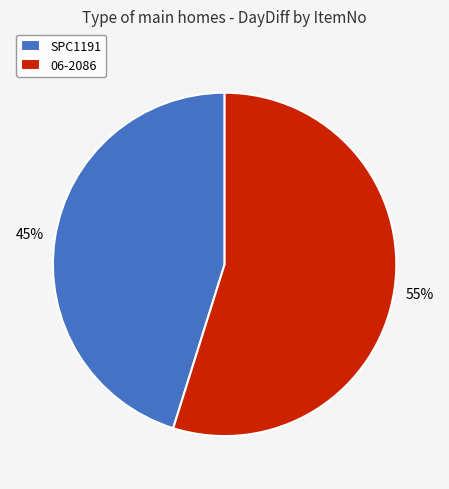

Is there any slice that represents more than half of the pie?

Yes